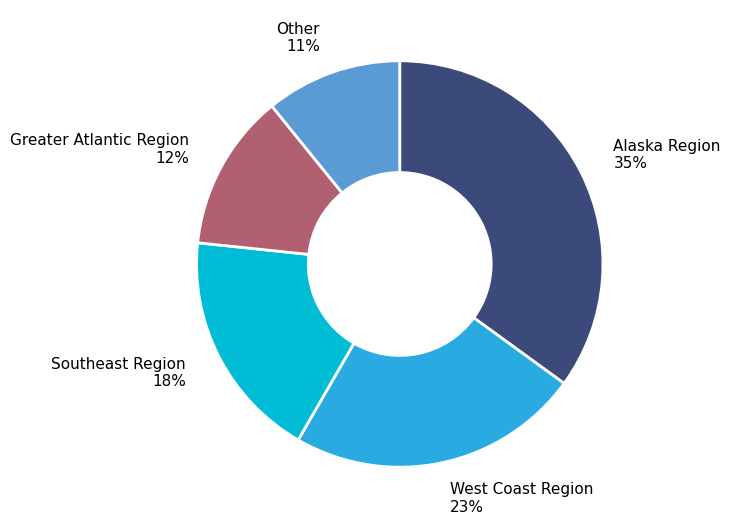

To the nearest percent, what is the average slice percentage?

20%